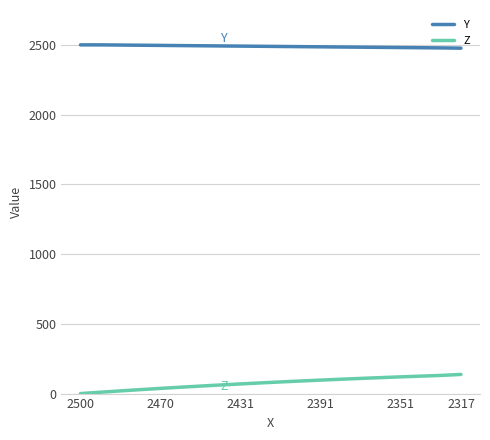

True or false: Z and Y cross at least once.

False